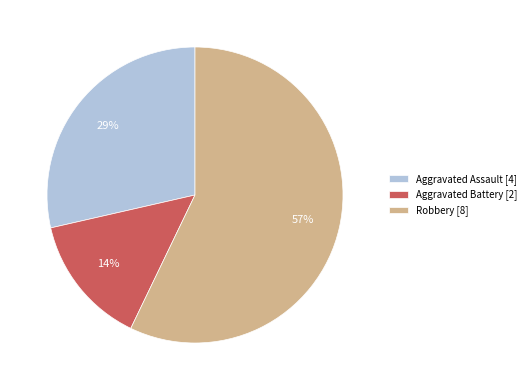

Is the sum of Aggravated Battery [2] and Aggravated Assault [4] greater than half?

No